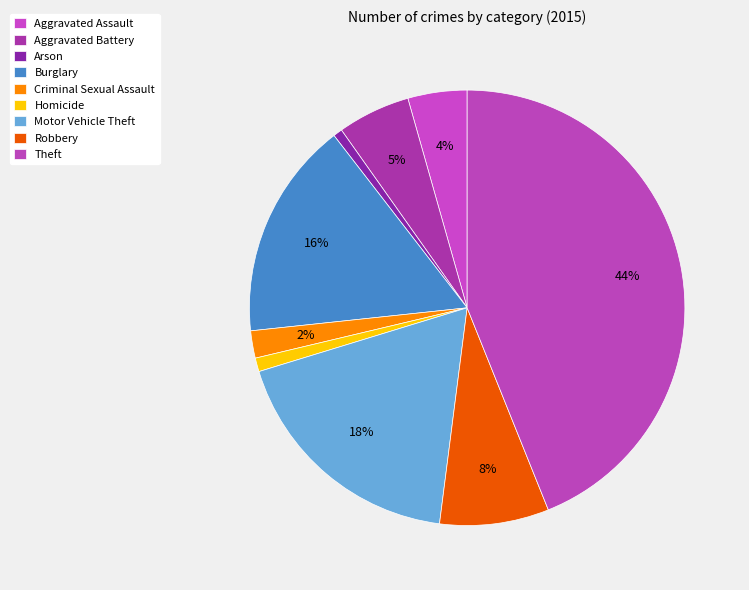

Approximately how many times larger is the value at Aggravated Assault compared to Homicide?

4.3